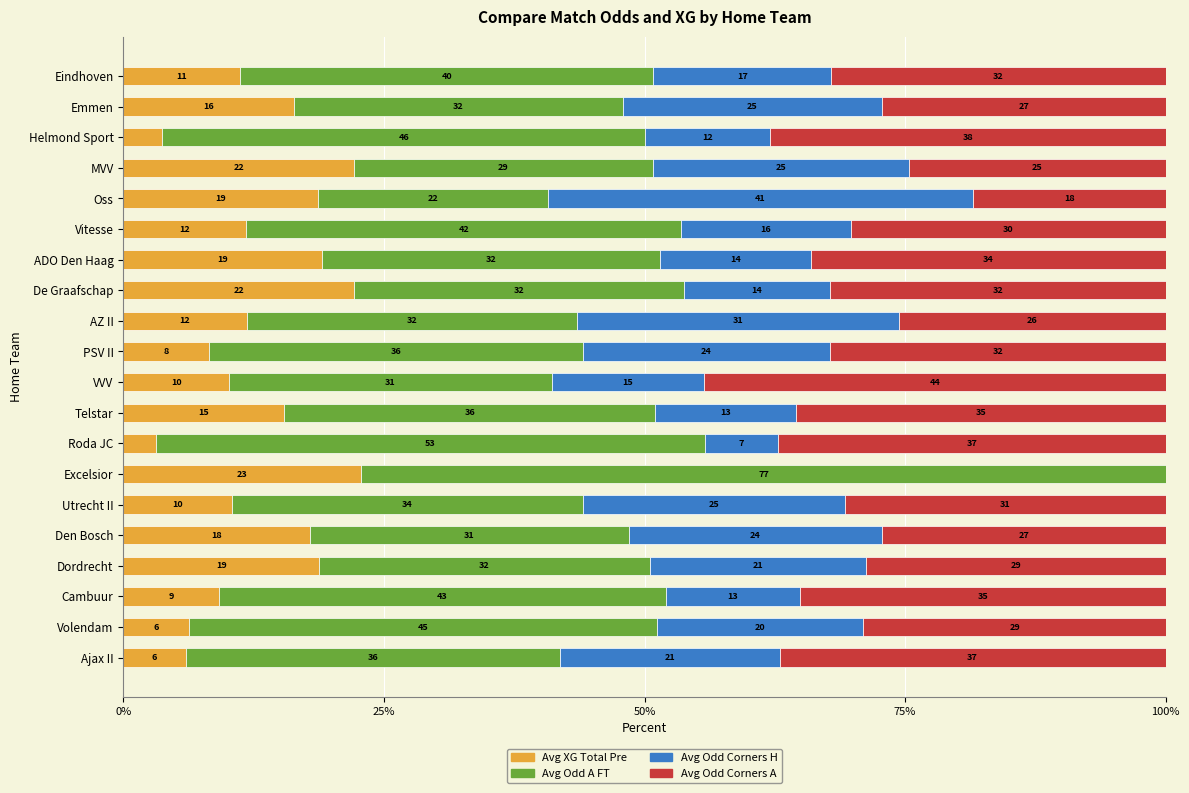

Which category has the highest value in the Avg XG Total Pre series?

Excelsior